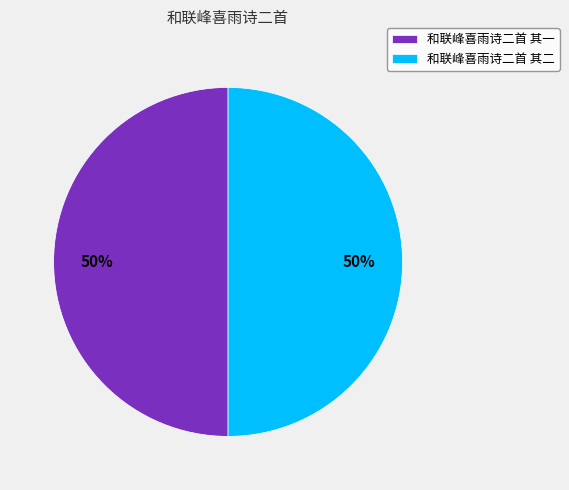

The 和联峰喜雨诗二首 其二 slice represents 50% of the pie. True or false?

True